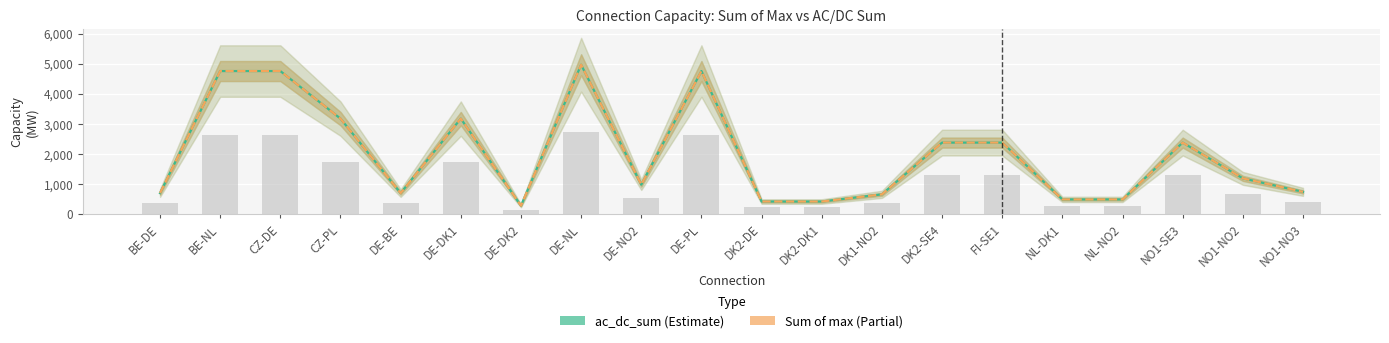

Reading left to right, transcribe all the data shown in this chart.

ac_dc_sum: 700.0	4754.7	4754.7	3174.2	700.0	3174.2	280.0	4964.7	980.0	4754.7	420.0	420.0	658.0	2377.3	2377.3	490.0	490.0	2377.3	1188.7	740.9
Sum of max: 700.0	4754.7	4754.7	3174.2	700.0	3174.2	280.0	4964.7	980.0	4754.7	420.0	420.0	658.0	2377.3	2377.3	490.0	490.0	2377.3	1188.7	740.9